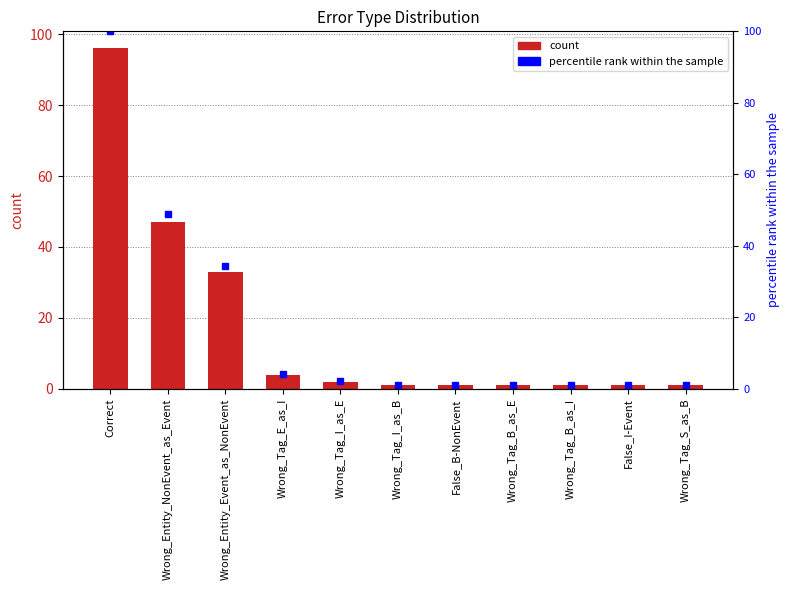

What position from the left is Wrong_Tag_I_as_B?

6